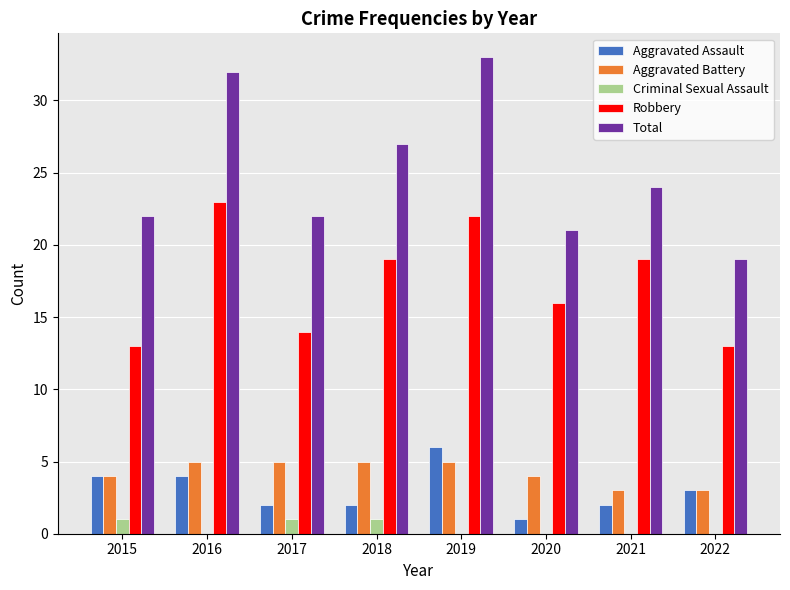

What is the approximate value of Aggravated Battery at 2019?

5